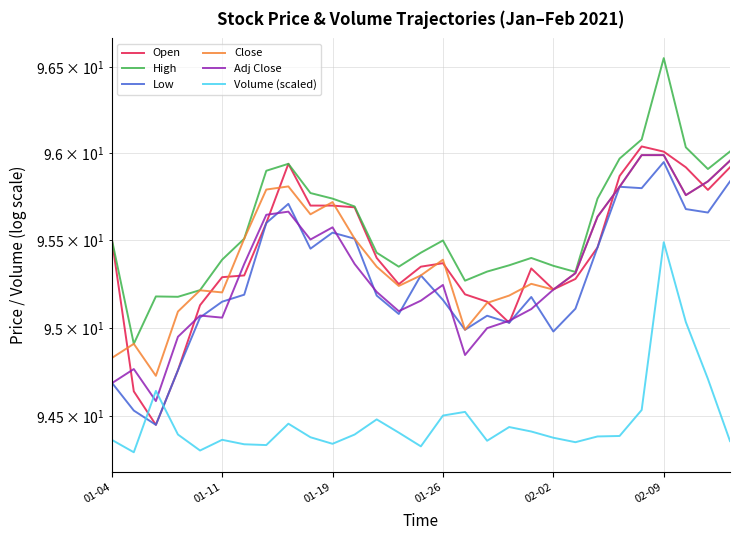

Reading right to left, extract all data points from this chart.

Open: 95.9	95.8	95.9	96.0	96.0	95.9	95.5	95.3	95.2	95.3	95.0	95.2	95.2	95.4	95.3	95.2	95.4	95.7	95.7	95.7	95.9	95.6	95.3	95.3	95.1	94.8	94.4	94.6	95.5
High: 96.0	95.9	96.0	96.6	96.1	96.0	95.7	95.3	95.4	95.4	95.4	95.3	95.3	95.5	95.4	95.3	95.4	95.7	95.7	95.8	95.9	95.9	95.5	95.4	95.2	95.2	95.2	94.9	95.5
Low: 95.8	95.7	95.7	95.9	95.8	95.8	95.5	95.1	95.0	95.2	95.0	95.1	95.0	95.2	95.3	95.1	95.2	95.5	95.5	95.5	95.7	95.6	95.2	95.2	95.1	94.8	94.4	94.5	94.7
Close: 96.0	95.8	95.8	96.0	96.0	95.8	95.6	95.3	95.2	95.3	95.2	95.1	95.0	95.4	95.3	95.2	95.3	95.5	95.7	95.7	95.8	95.8	95.5	95.2	95.2	95.1	94.7	94.9	94.8
Adj Close: 96.0	95.8	95.8	96.0	96.0	95.8	95.6	95.3	95.2	95.1	95.0	95.0	94.8	95.2	95.2	95.1	95.2	95.4	95.6	95.5	95.7	95.6	95.4	95.1	95.1	95.0	94.6	94.8	94.7
Volume (scaled): 94.4	94.7	95.0	95.5	94.5	94.4	94.4	94.4	94.4	94.4	94.4	94.4	94.5	94.5	94.3	94.4	94.5	94.4	94.3	94.4	94.5	94.3	94.3	94.4	94.3	94.4	94.6	94.3	94.4